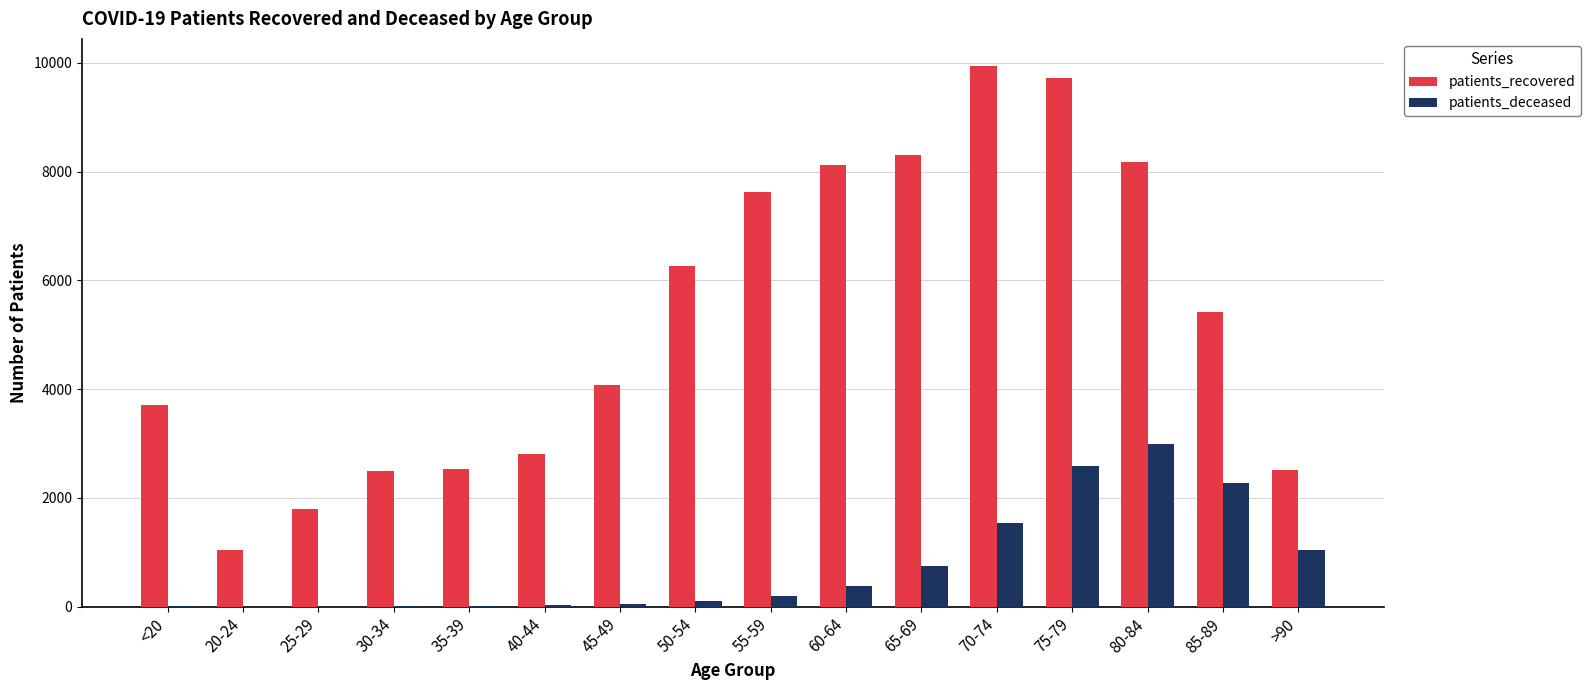

What is the sum of the patients_recovered values at 75-79 and >90?

12236